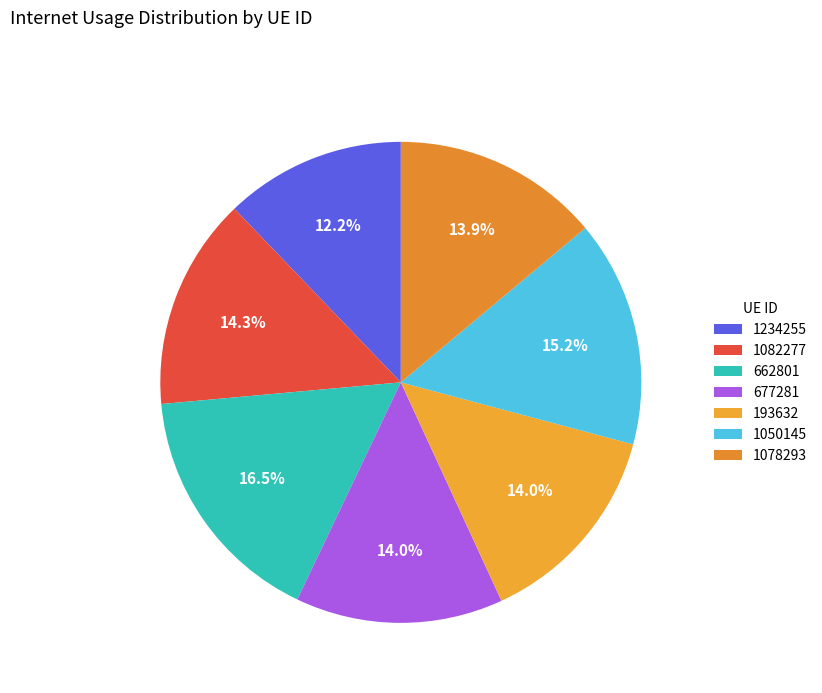

To the nearest percent, what is the difference between the largest and smallest slice percentages?

4%